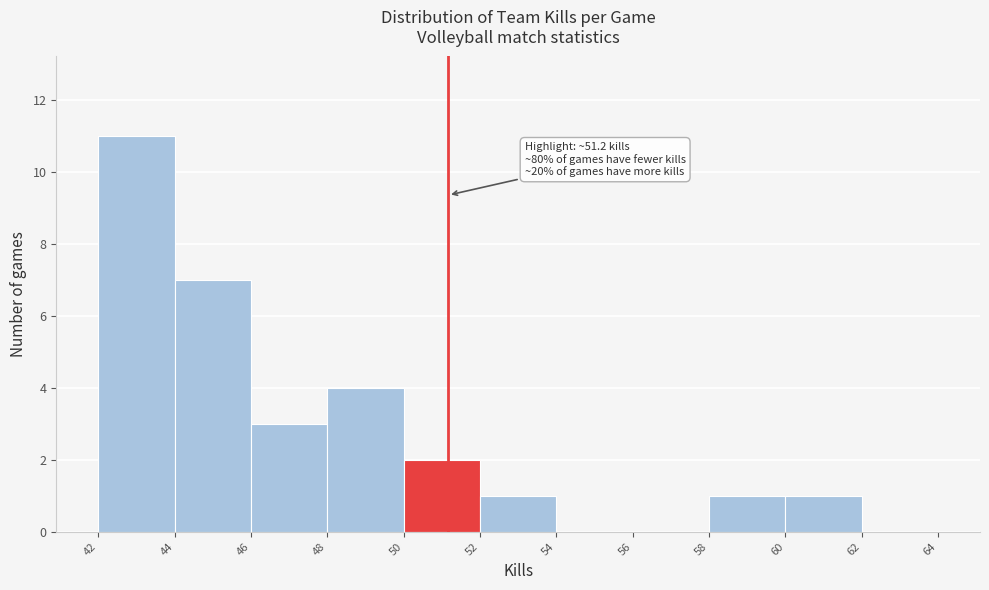

Over which range of the x-axis is the bar tallest?

42 to 44